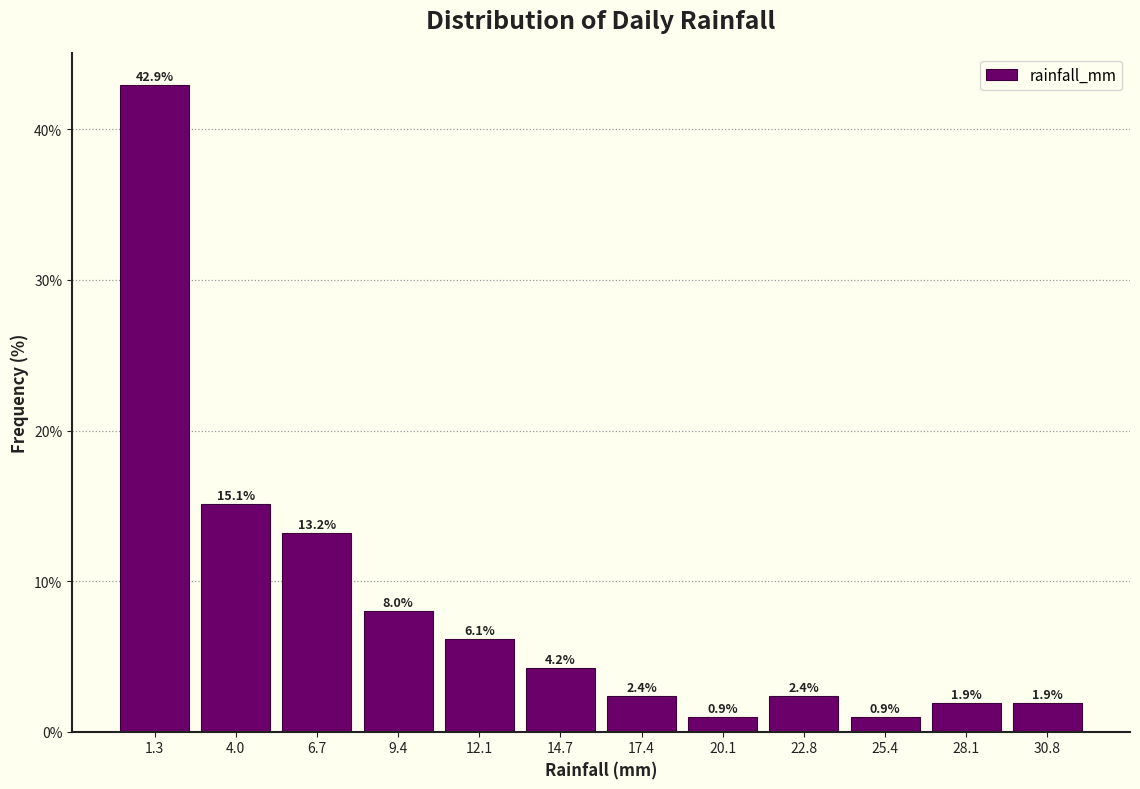

Reading left to right, transcribe this chart: for each bar, give the range it covers on the x-axis and its height. The bar edges are not printed on the chart, so give them approximately, as read against the axis.

0.0 to 2.5: 42.9
2.5 to 5.5: 15.1
5.5 to 8.0: 13.2
8.0 to 10.5: 8.0
10.5 to 13.5: 6.1
13.5 to 16.0: 4.2
16.0 to 19.0: 2.4
19.0 to 21.5: 0.9
21.5 to 24.0: 2.4
24.0 to 27.0: 0.9
27.0 to 29.5: 1.9
29.5 to 32.0: 1.9